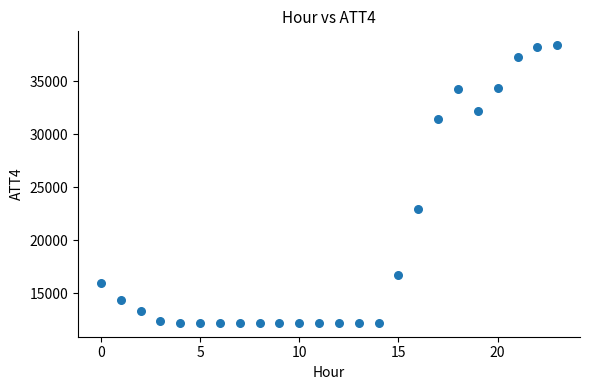

What is the range of Y values (max minus min)?

26200